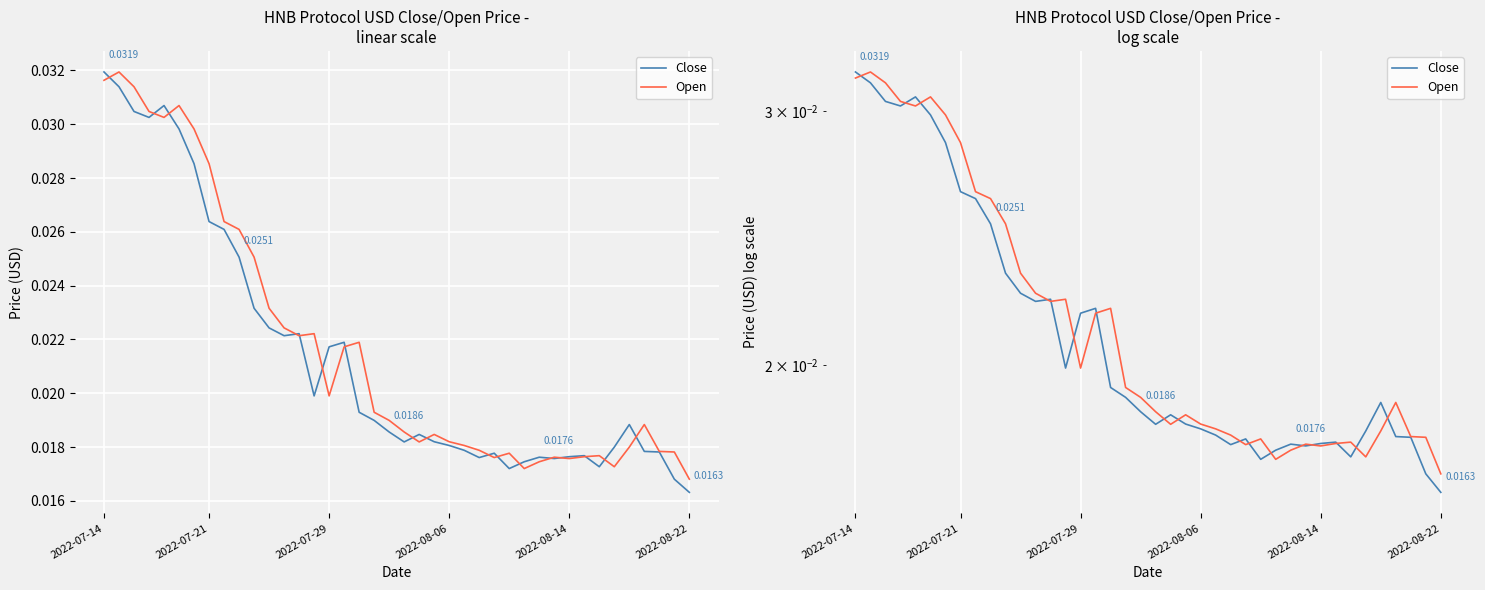

Where is Open nearest to the value 0?

2022-08-22